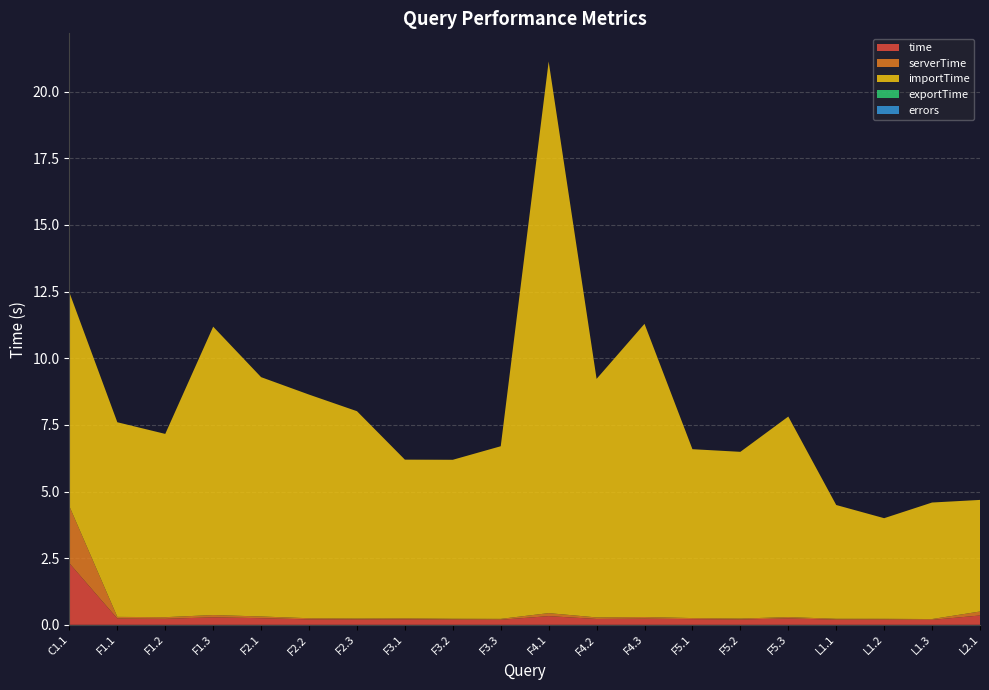

Reading right to left, list all the values displayed in this chart.

time: L2.1=0.4	L1.3=0.2	L1.2=0.2	L1.1=0.2	F5.3=0.2	F5.2=0.2	F5.1=0.2	F4.3=0.2	F4.2=0.2	F4.1=0.3	F3.3=0.2	F3.2=0.2	F3.1=0.2	F2.3=0.2	F2.2=0.2	F2.1=0.2	F1.3=0.3	F1.2=0.2	F1.1=0.2	C1.1=2.3
serverTime: L2.1=0.1	L1.3=0.0	L1.2=0.0	L1.1=0.0	F5.3=0.0	F5.2=0.0	F5.1=0.0	F4.3=0.1	F4.2=0.1	F4.1=0.1	F3.3=0.0	F3.2=0.0	F3.1=0.0	F2.3=0.0	F2.2=0.0	F2.1=0.1	F1.3=0.1	F1.2=0.1	F1.1=0.1	C1.1=2.1
importTime: L2.1=4.2	L1.3=4.4	L1.2=3.8	L1.1=4.3	F5.3=7.5	F5.2=6.3	F5.1=6.3	F4.3=11.0	F4.2=8.9	F4.1=20.7	F3.3=6.5	F3.2=6.0	F3.1=6.0	F2.3=7.8	F2.2=8.4	F2.1=9.0	F1.3=10.8	F1.2=6.9	F1.1=7.3	C1.1=8.0
exportTime: L2.1=0.0	L1.3=0.0	L1.2=0.0	L1.1=0.0	F5.3=0.0	F5.2=0.0	F5.1=0.0	F4.3=0.0	F4.2=0.0	F4.1=0.0	F3.3=0.0	F3.2=0.0	F3.1=0.0	F2.3=0.0	F2.2=0.0	F2.1=0.0	F1.3=0.0	F1.2=0.0	F1.1=0.0	C1.1=0.0
errors: L2.1=0.0	L1.3=0.0	L1.2=0.0	L1.1=0.0	F5.3=0.0	F5.2=0.0	F5.1=0.0	F4.3=0.0	F4.2=0.0	F4.1=0.0	F3.3=0.0	F3.2=0.0	F3.1=0.0	F2.3=0.0	F2.2=0.0	F2.1=0.0	F1.3=0.0	F1.2=0.0	F1.1=0.0	C1.1=0.0